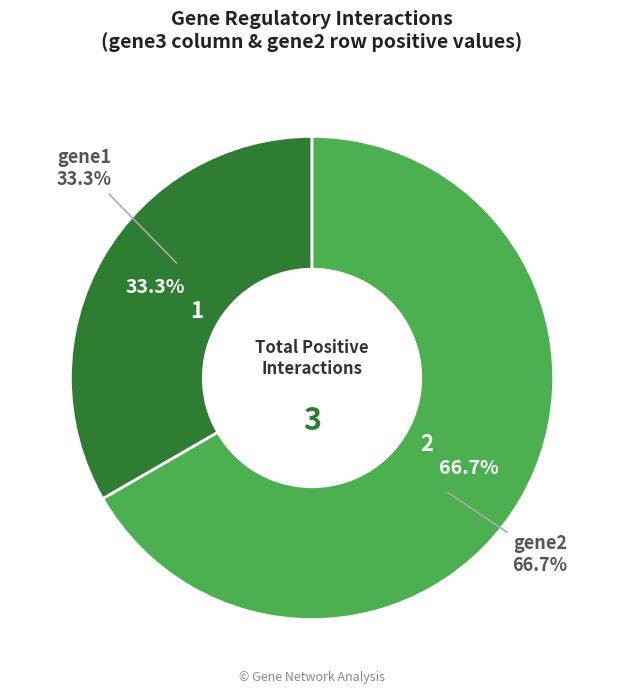

How many slices are in this pie chart?

2